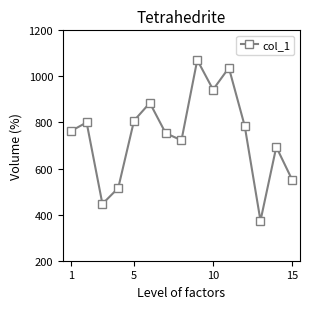

What is the value of the 7th point from the left?

754.0